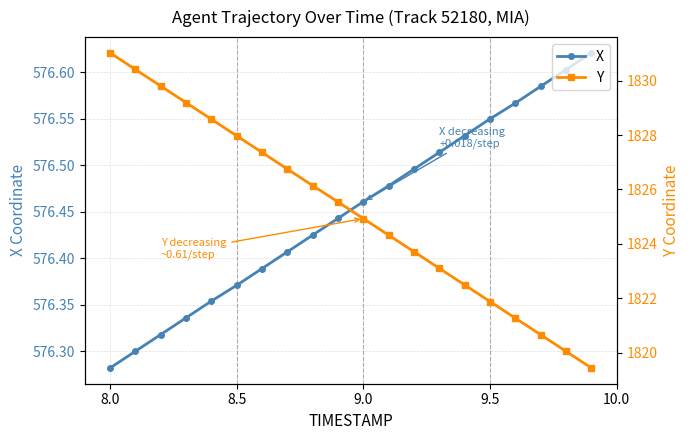

What is the sum of all X values?

11529.0